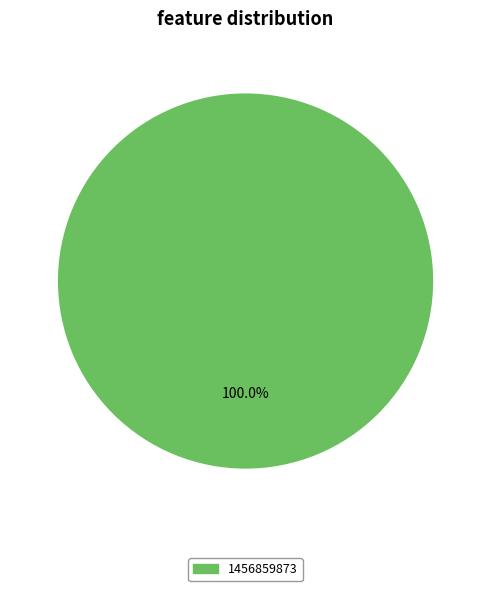

Rank the categories by value from lowest to highest.

1456859873